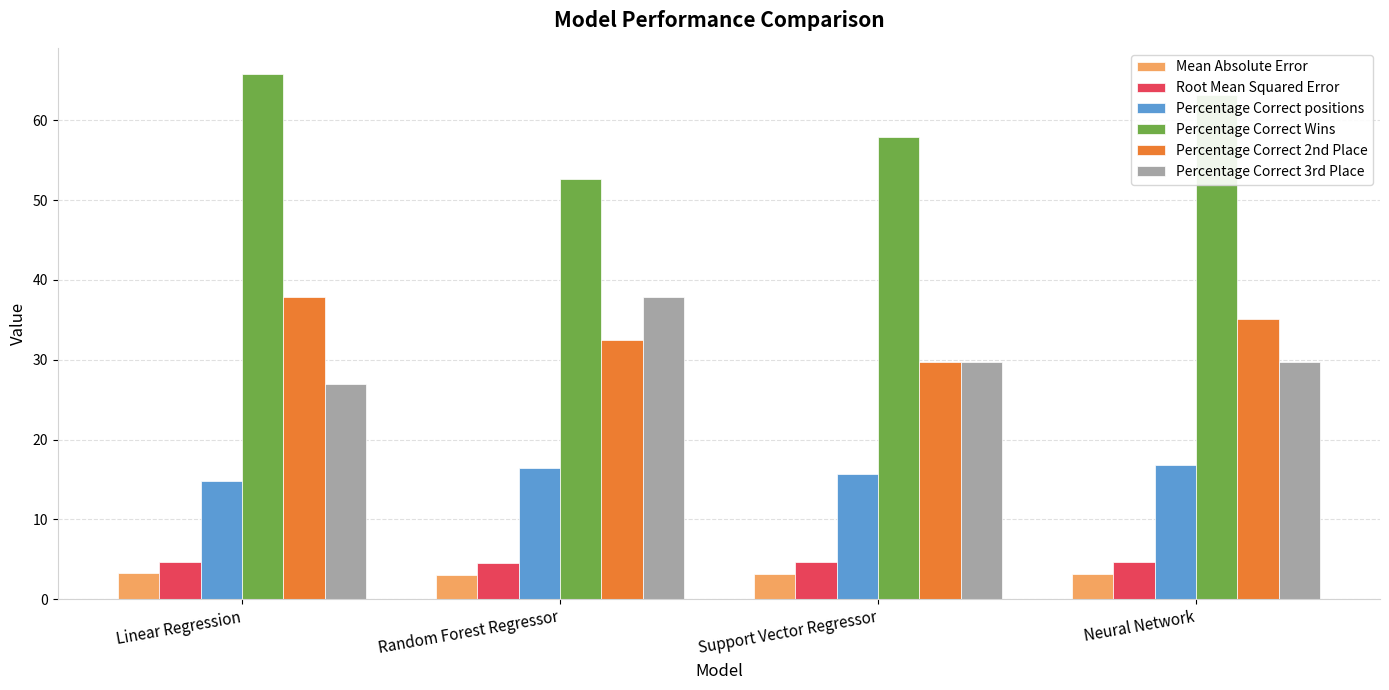

The Percentage Correct positions series shows 26.4 at Linear Regression. True or false?

False